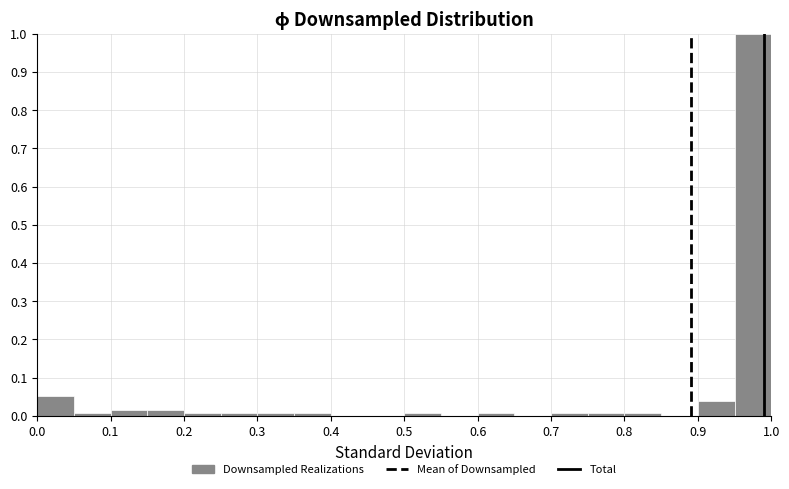

Over which range of the x-axis is the bar tallest?

0.95 to 1.00